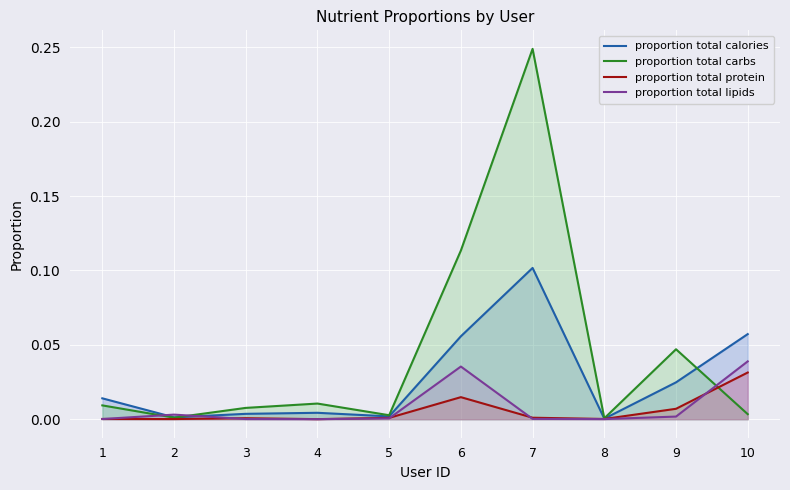

How many distinct data groups are displayed?

4